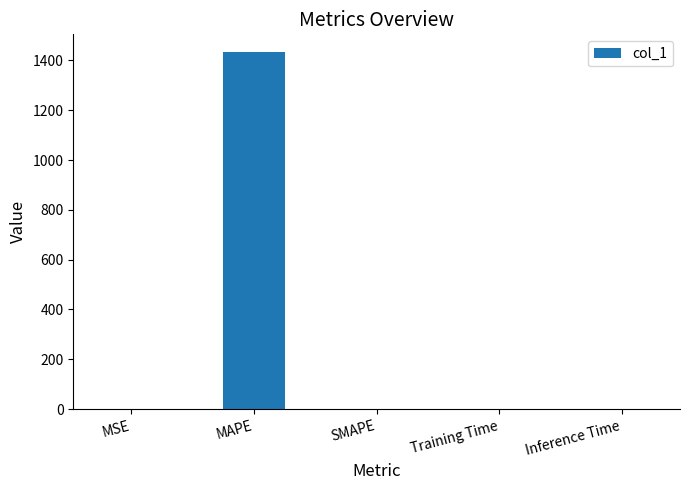

Is it true that the value at MAPE is 2461.5?

False